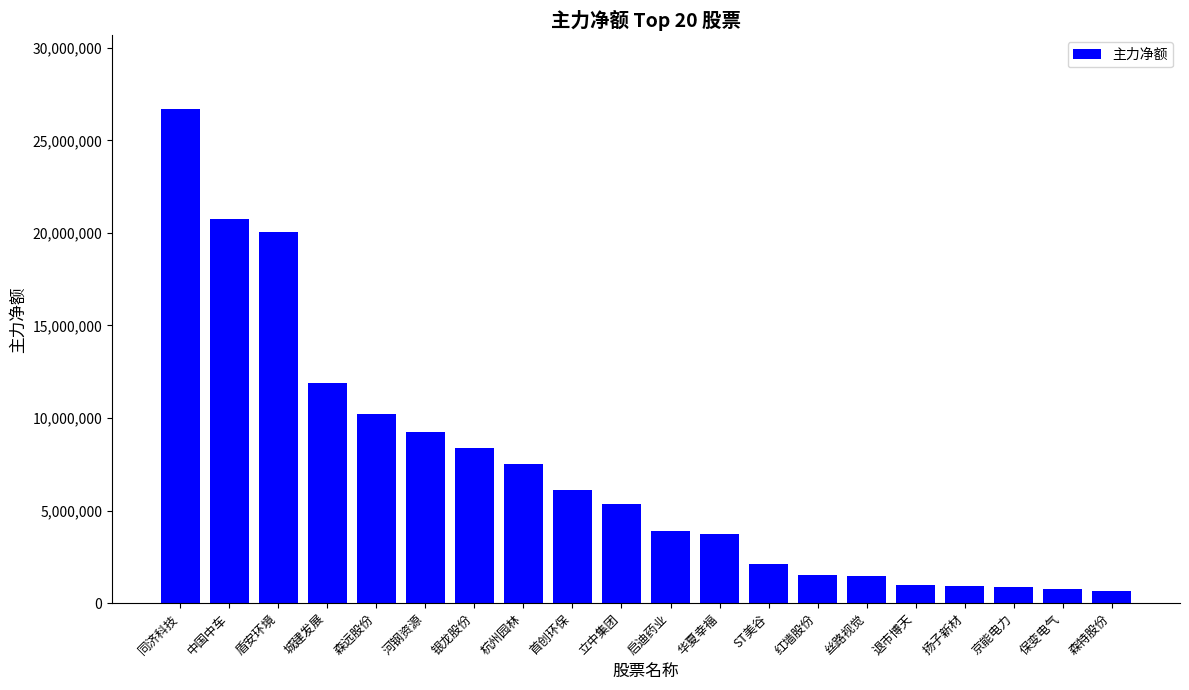

True or false: the data shows 9260185 at 河钢资源.

True